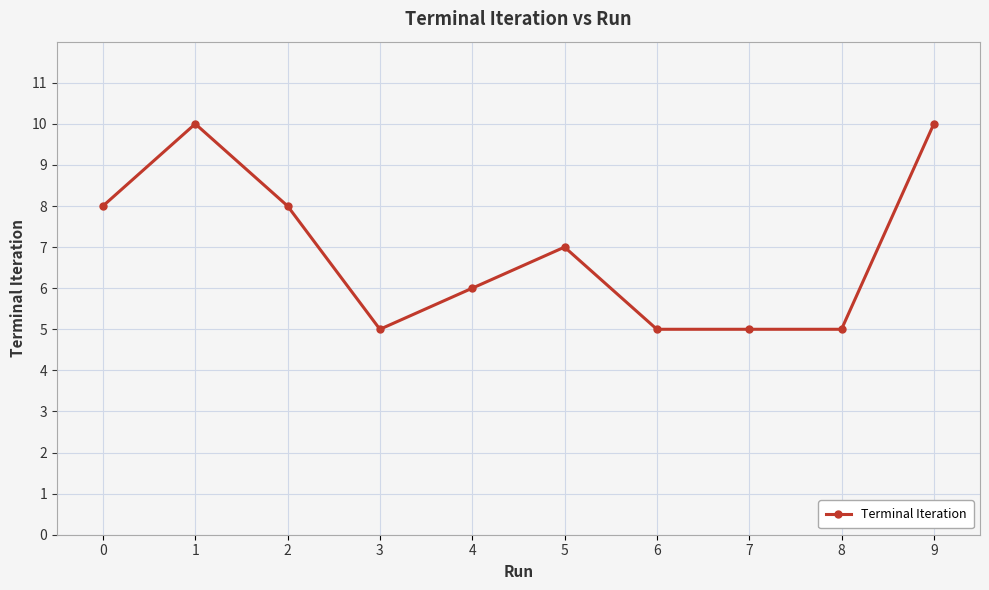

Reading left to right, extract all data points from this chart.

8	10	8	5	6	7	5	5	5	10